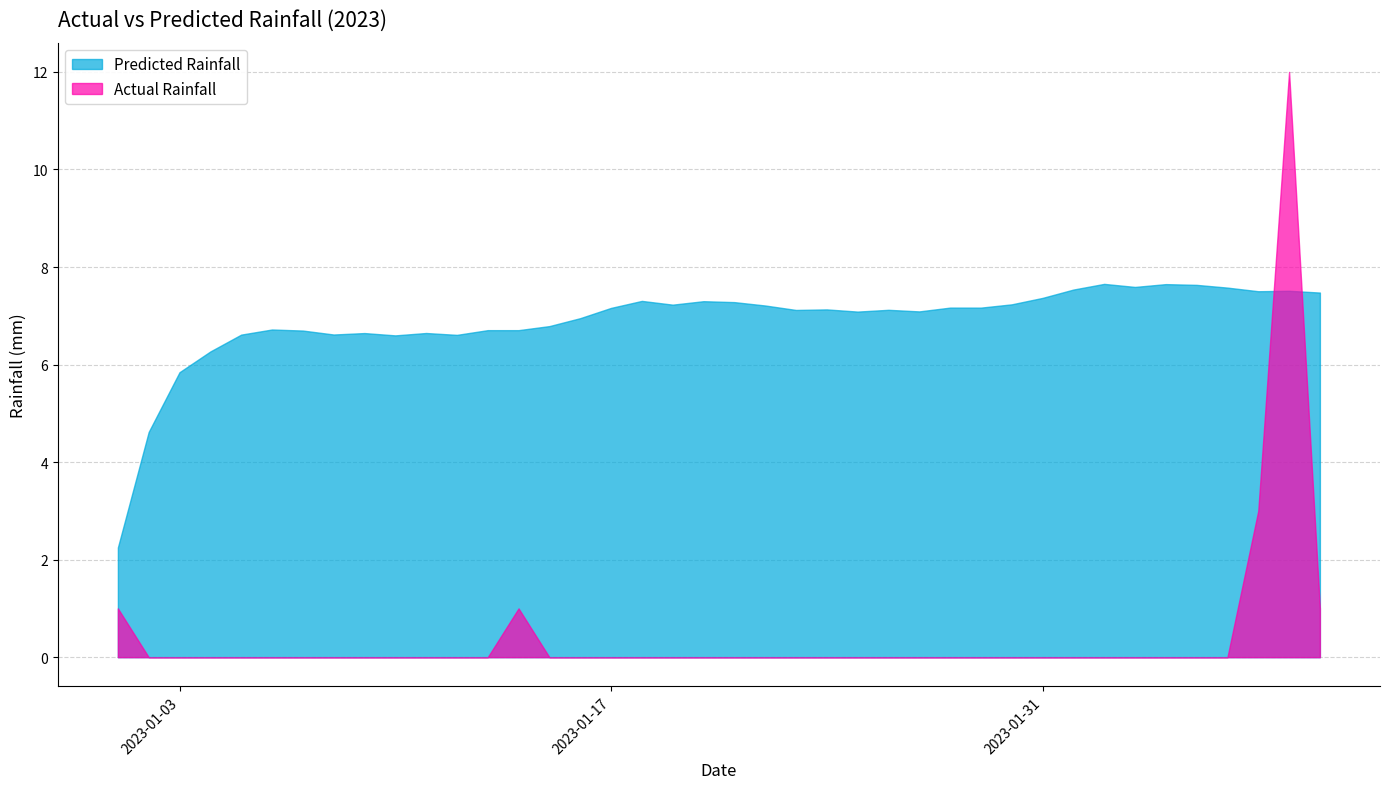

What is the difference between the highest and lowest values at 2023-02-09?

6.5